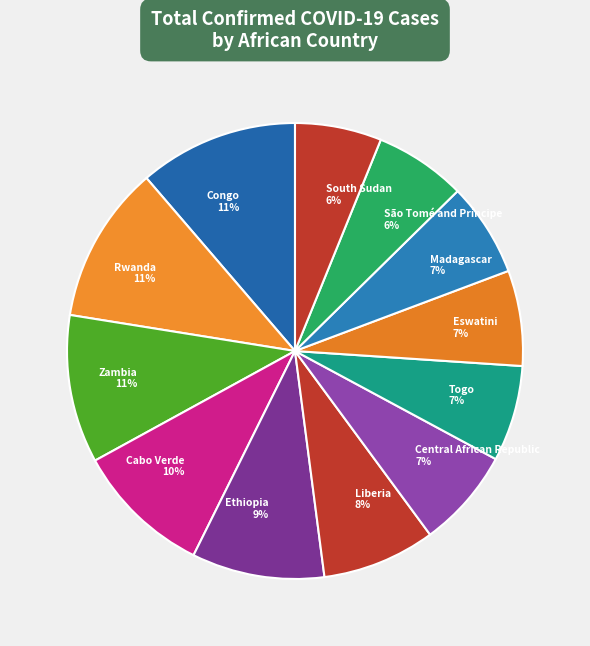

To the nearest percent, what is the average slice percentage?

8%